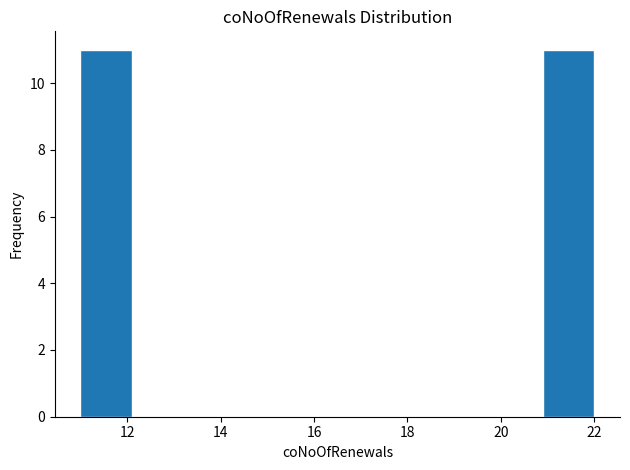

What is the height of the bar covering 11.0 to 12.1 on the x-axis? Neither the bar edges nor the heights are printed on the chart, so give them approximately, as read against the axes.

11